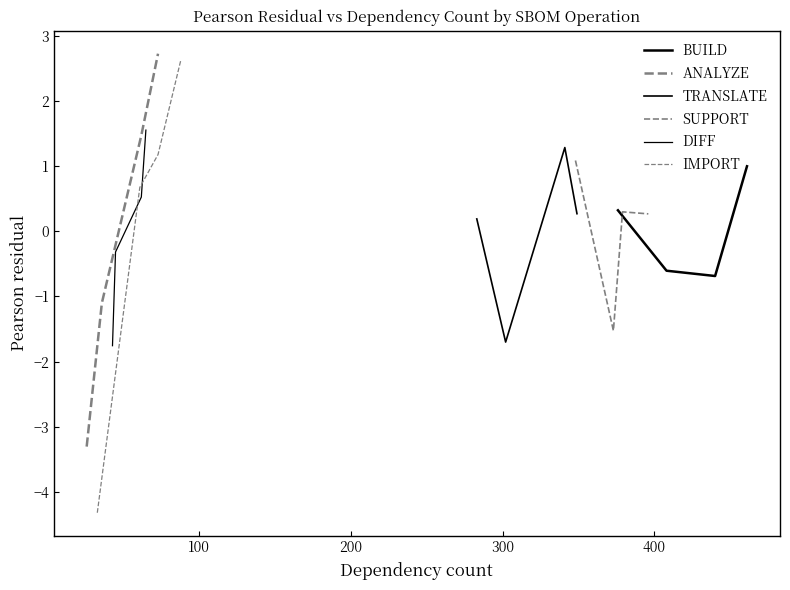

How many values in IMPORT are below zero?

1